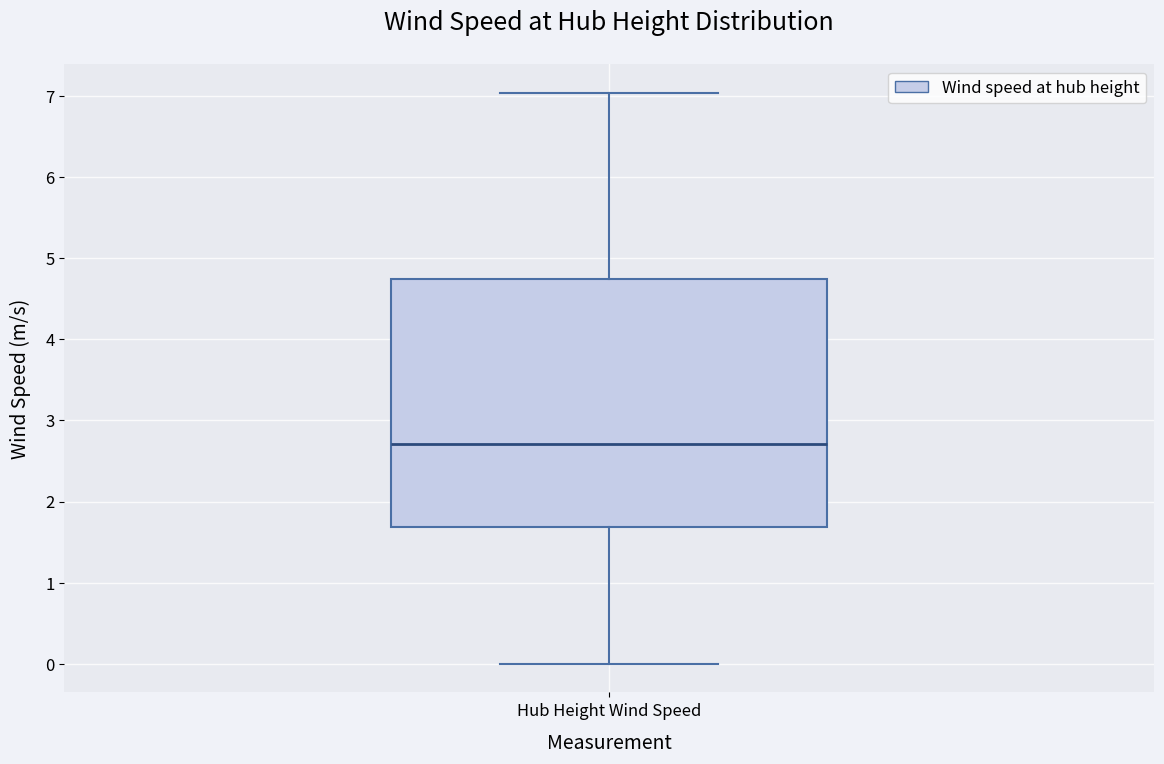

Read this box plot against the y-axis: the position of the median line, the range covered by the box, and the ends of both whiskers. The values are not printed on the chart, so give them approximately, as read against the axis.

median 2.7, box 1.7 to 4.7, whiskers 0.0 to 7.0